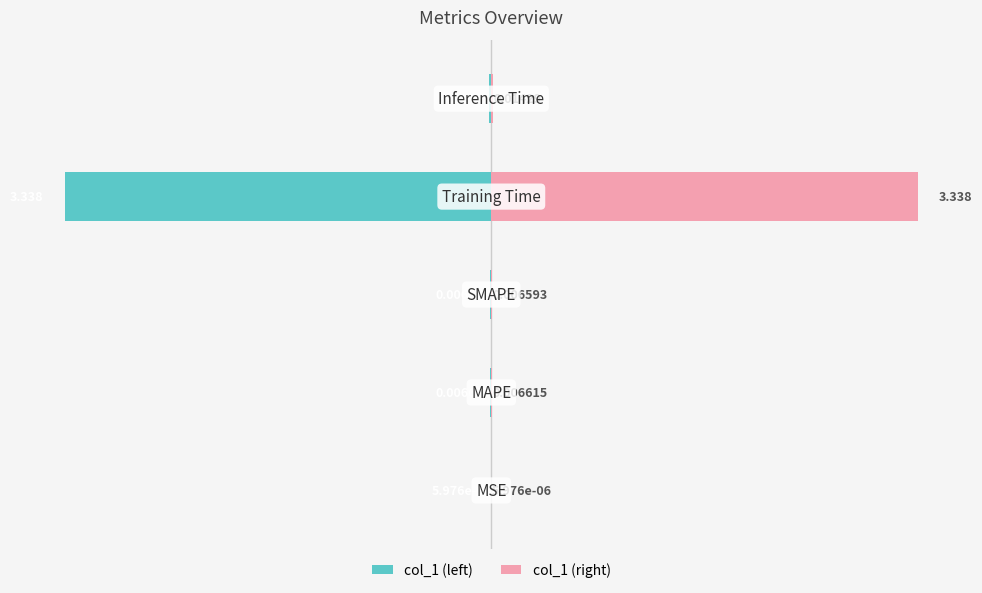

Is the value of col_1 (left) at 2 greater than the value of col_1 (right) at 2?

No